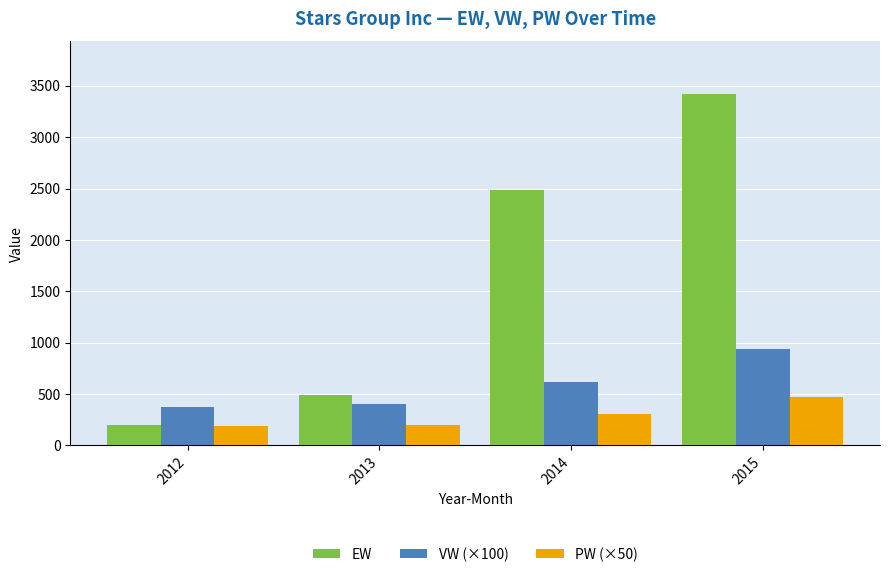

Where does the VW (×100) series first go above 618?

2014